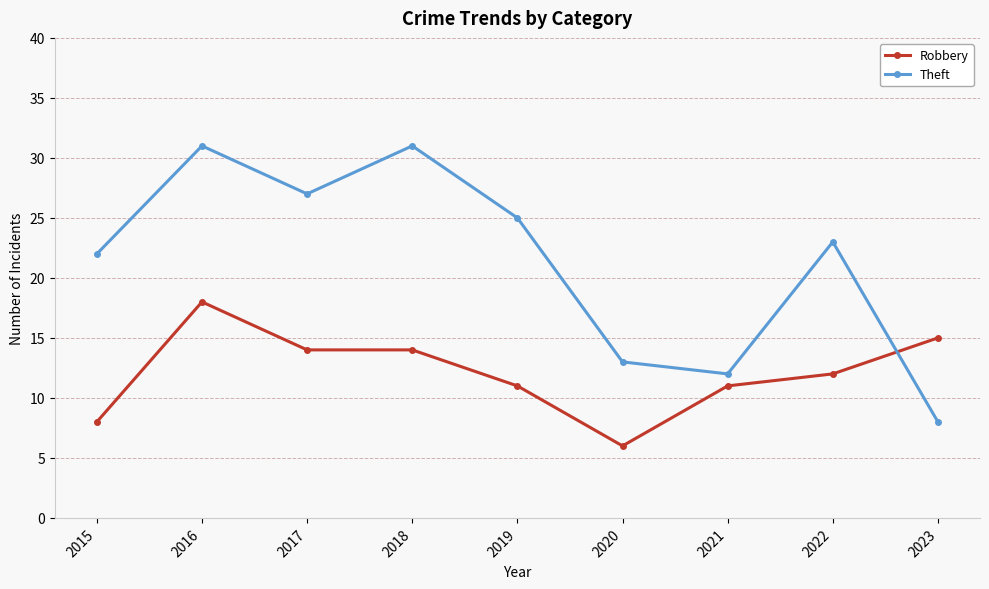

The Theft series shows 22 at 2020. True or false?

False